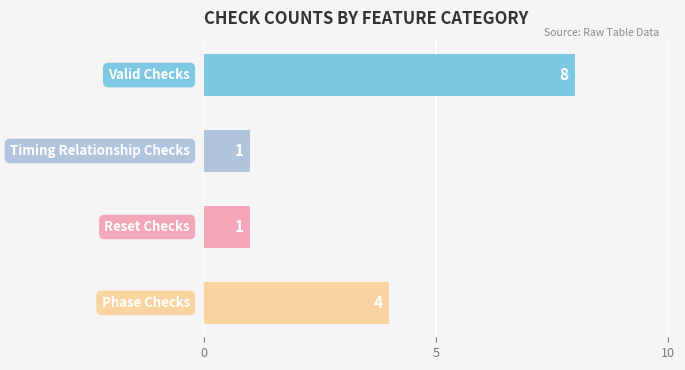

How many values are between 1 and 8?

4